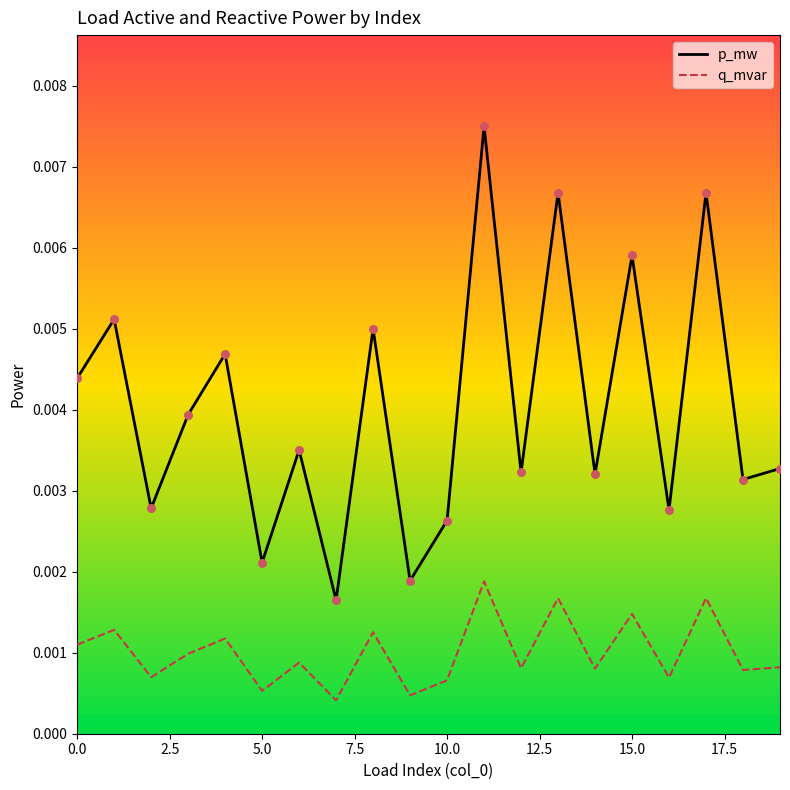

Which series has the largest range (max minus min)?

p_mw